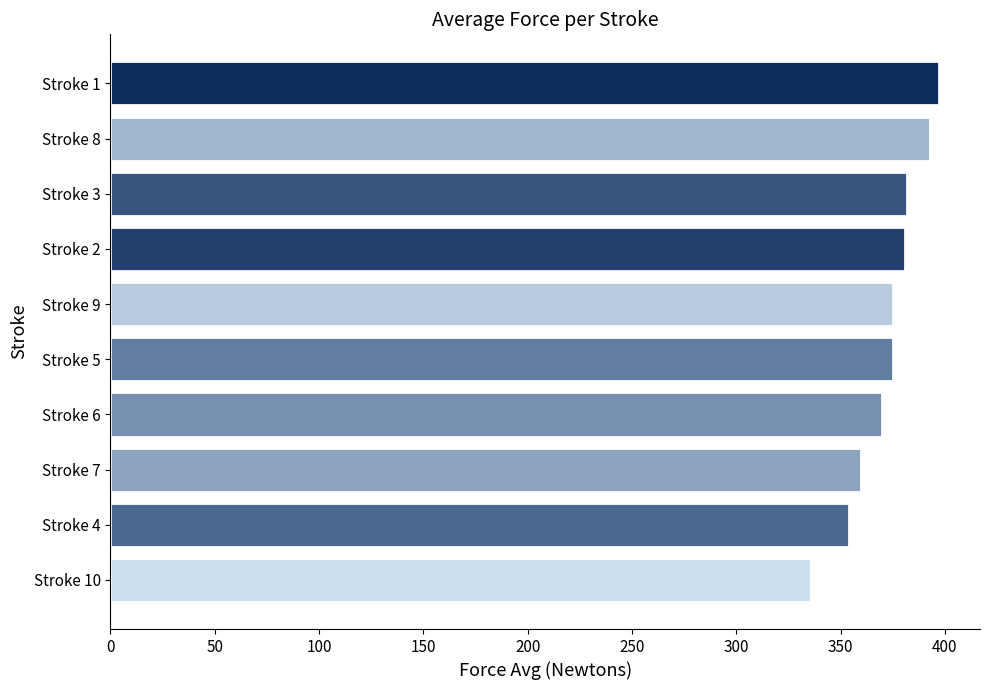

How many distinct data groups are displayed?

1